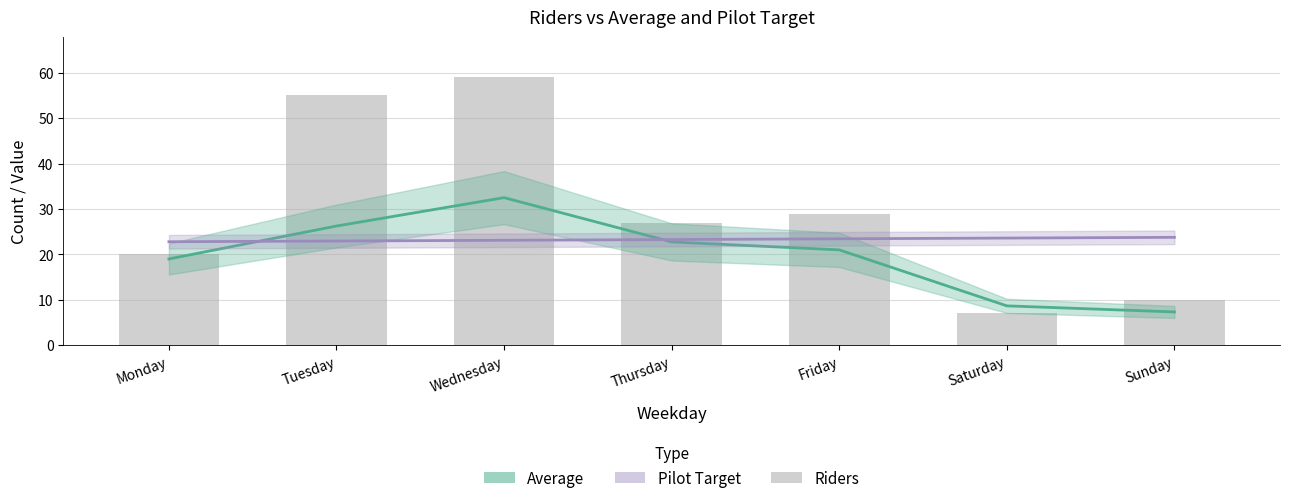

Reading right to left, list all the values displayed in this chart.

Average: 7.3	8.7	21.0	22.8	32.5	26.2	19.0
Pilot Target: 23.8	23.6	23.4	23.3	23.1	22.9	22.8
Riders: 10.0	7.0	29.0	27.0	59.0	55.0	20.0